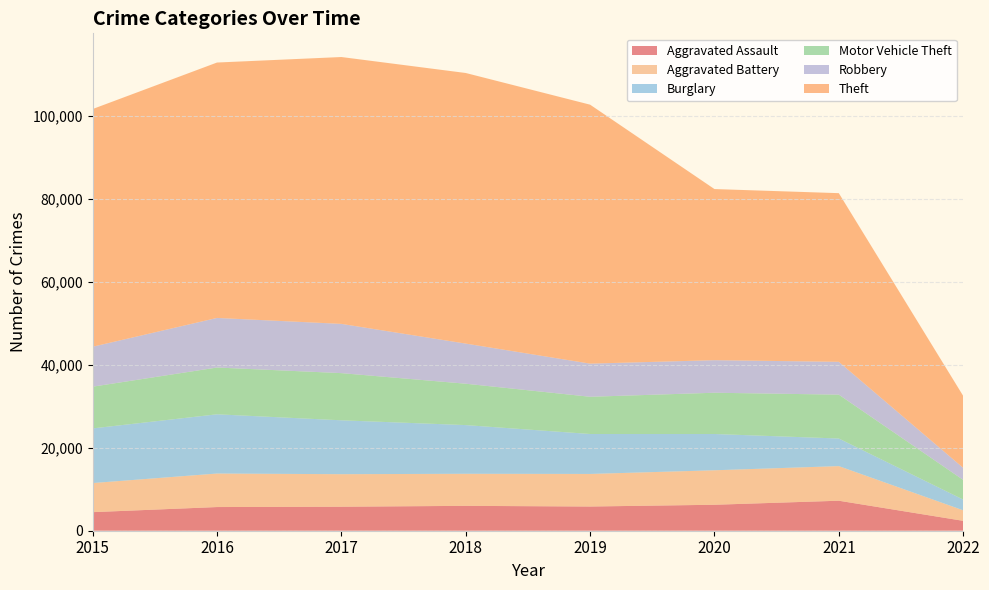

Reading left to right, transcribe all the data shown in this chart.

Aggravated Assault: 4480	5712	5793	6001	5840	6264	7238	2386
Aggravated Battery: 7018	8085	7845	7735	7857	8318	8349	2539
Burglary: 13184	14289	13001	11746	9639	8753	6657	2590
Motor Vehicle Theft: 10068	11286	11380	9983	8978	9953	10581	4745
Robbery: 9638	11960	11880	9679	7994	7856	7922	2904
Theft: 57347	61617	64380	65281	62475	41281	40688	17366